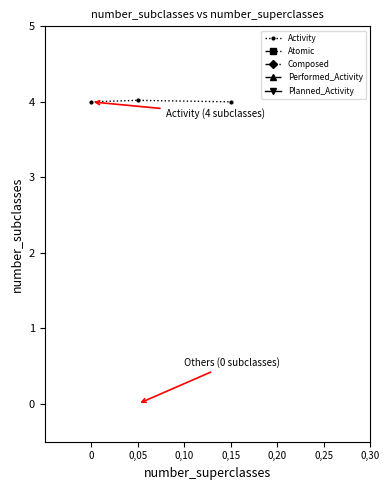

The value of Performed_Activity at 0,10 is -0.0. True or false?

False